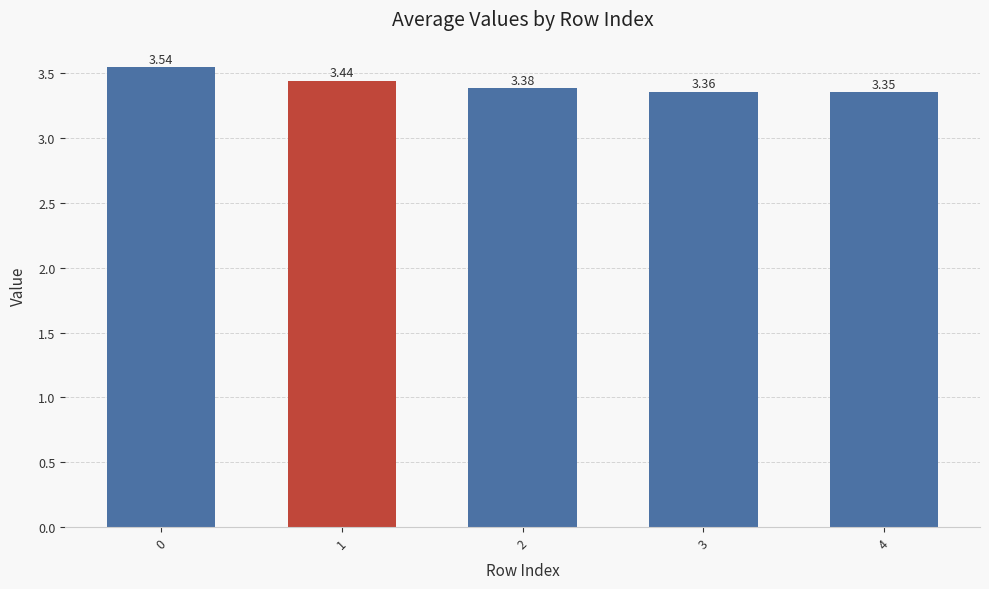

Rank the categories by value from lowest to highest.

4, 3, 2, 1, 0